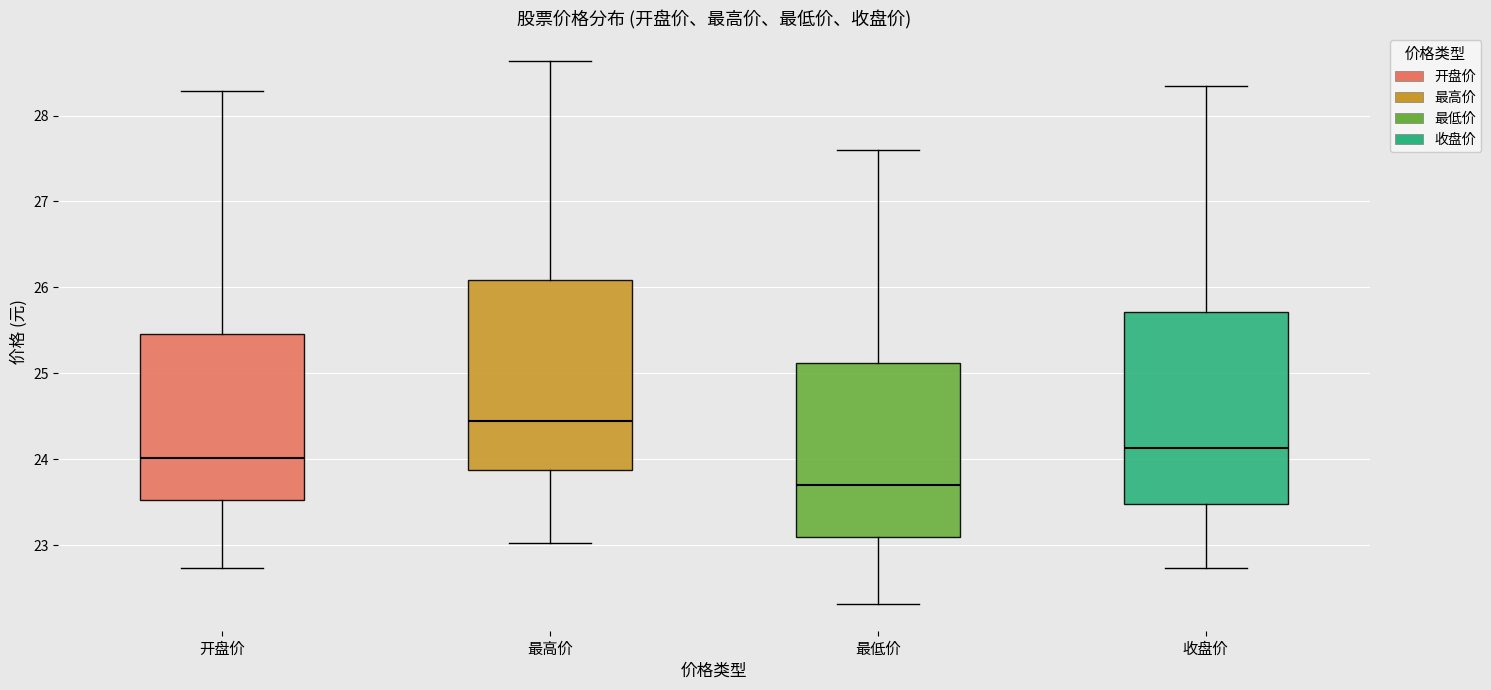

Reading left to right, read every box against the y-axis: the position of its median line, the range the box covers, and the ends of its whiskers. The values are not printed on the chart, so give them approximately, as read against the axis.

开盘价: median 24.0, box 23.5 to 25.5, whiskers 22.7 to 28.3
最高价: median 24.4, box 23.9 to 26.1, whiskers 23.0 to 28.6
最低价: median 23.7, box 23.1 to 25.1, whiskers 22.3 to 27.6
收盘价: median 24.1, box 23.5 to 25.7, whiskers 22.7 to 28.3